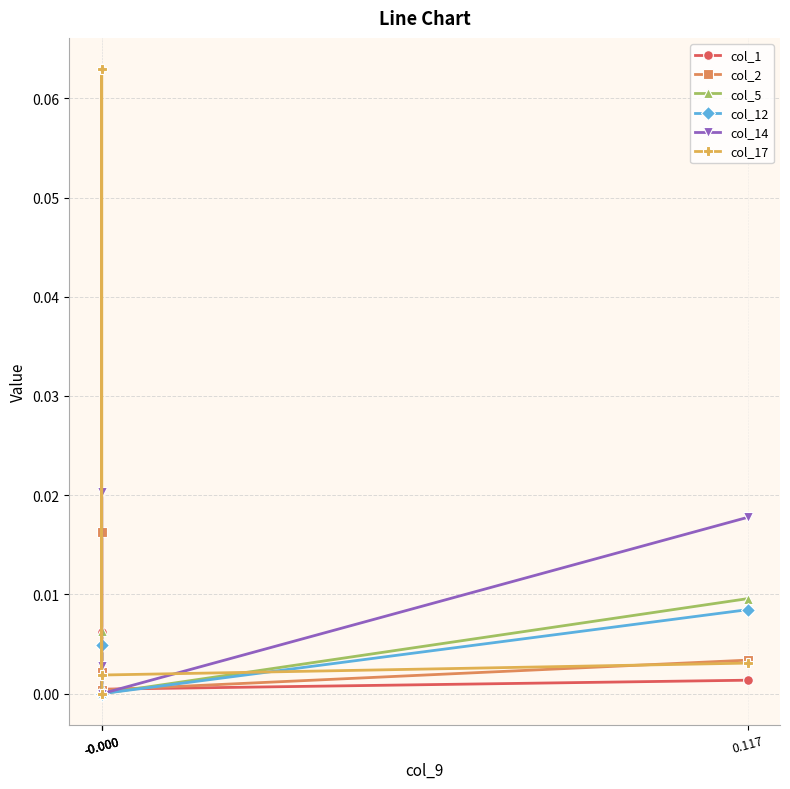

At how many categories does at least one series exceed 0?

4